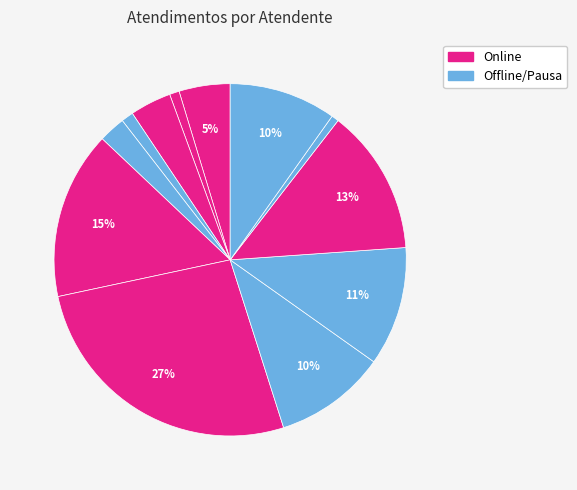

To the nearest percent, what is the difference between the largest and smallest slice percentages?

26%